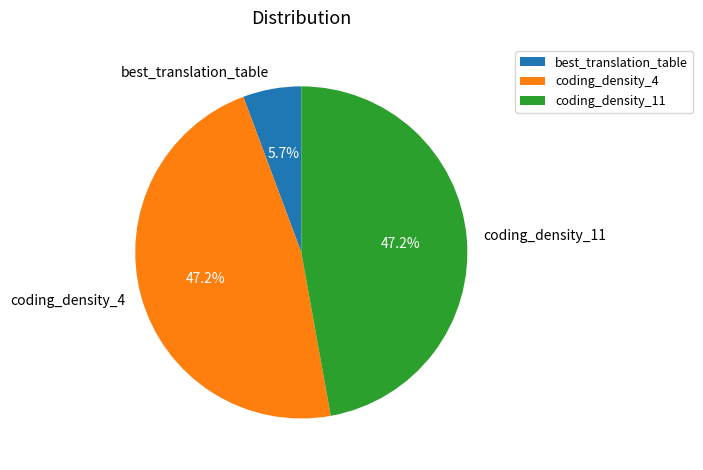

Does any single category account for the majority?

No